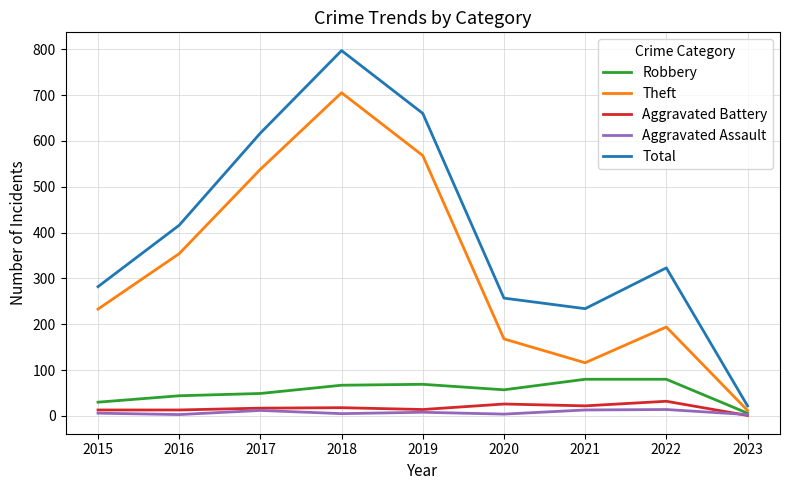

At which category is the sum across all series the highest?

2018